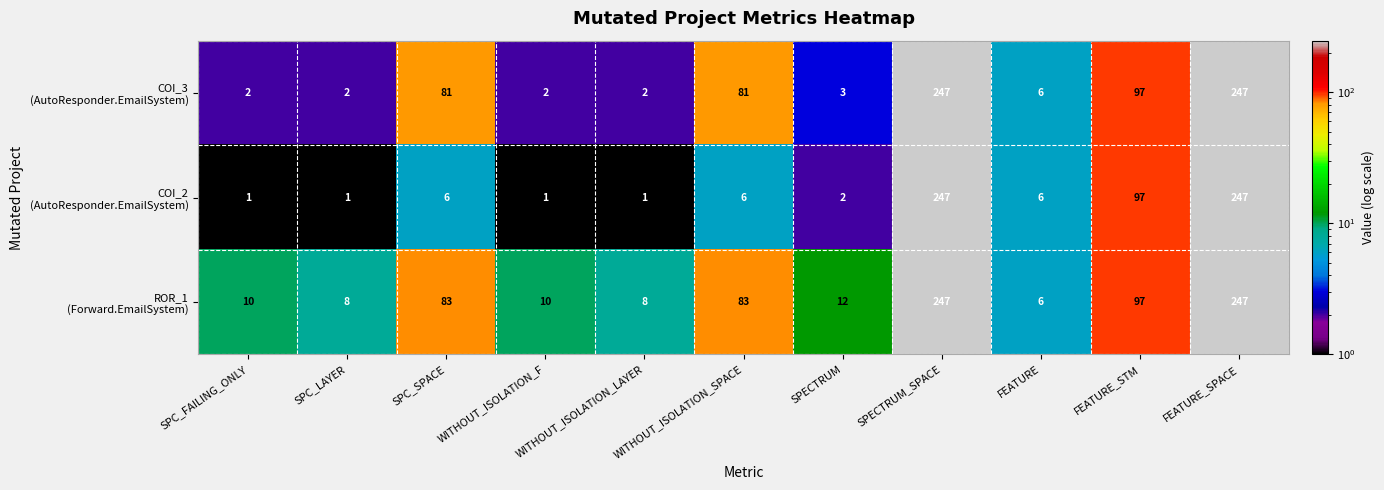

What is the total value across all series at FEATURE_SPACE?

741